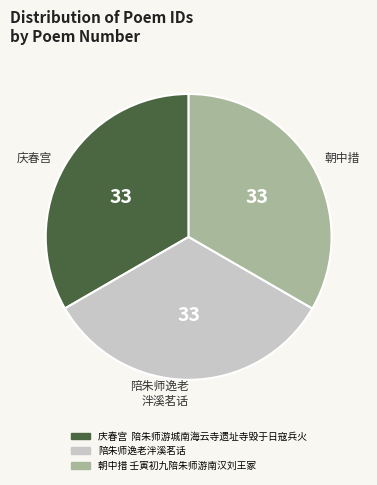

What is the ratio of the value at 陪朱师逸老泮溪茗话 to the value at 朝中措 壬寅初九陪朱师游南汉刘王冢?

1.0